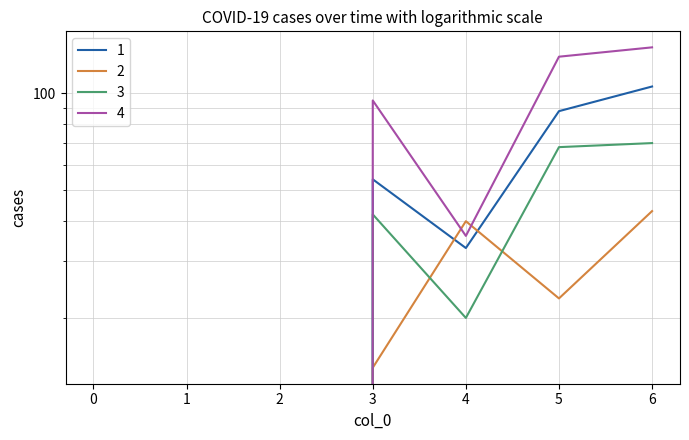

Reading left to right, list all the values displayed in this chart.

1: 0=0	1=0	2=0	3=54	4=33	5=88	6=105
2: 0=0	1=0	2=0	3=14	4=40	5=23	6=43
3: 0=0	1=0	2=0	3=42	4=20	5=68	6=70
4: 0=0	1=0	2=0	3=95	4=36	5=130	6=139